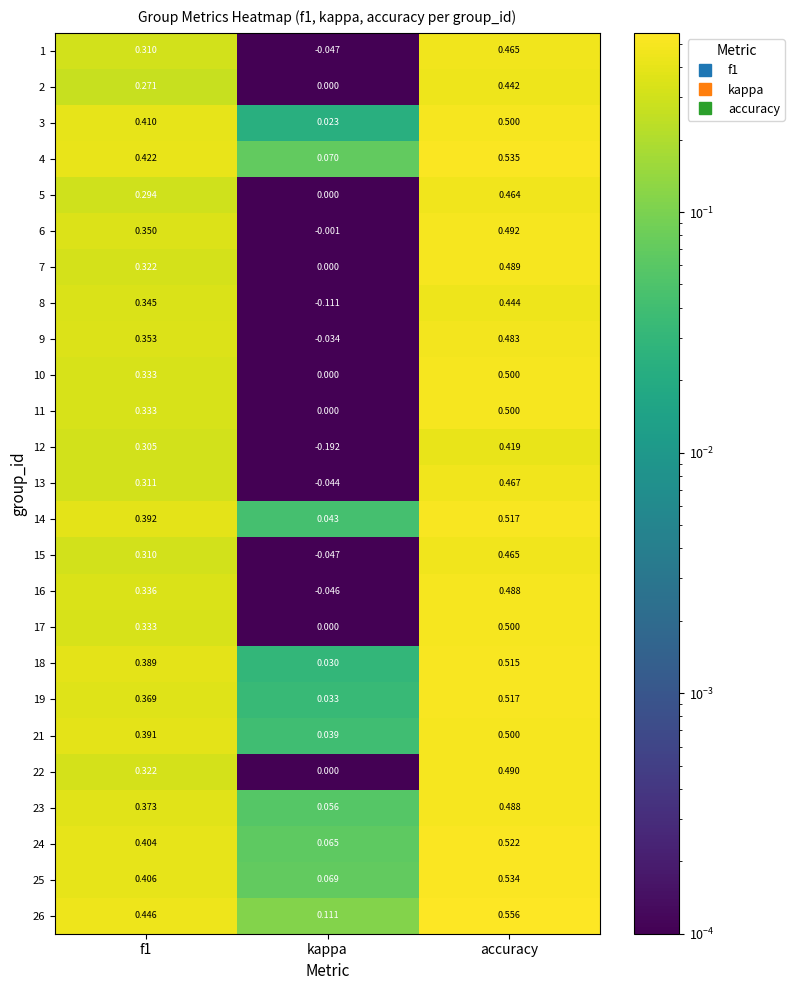

Which label corresponds to the largest value in the chart?

accuracy